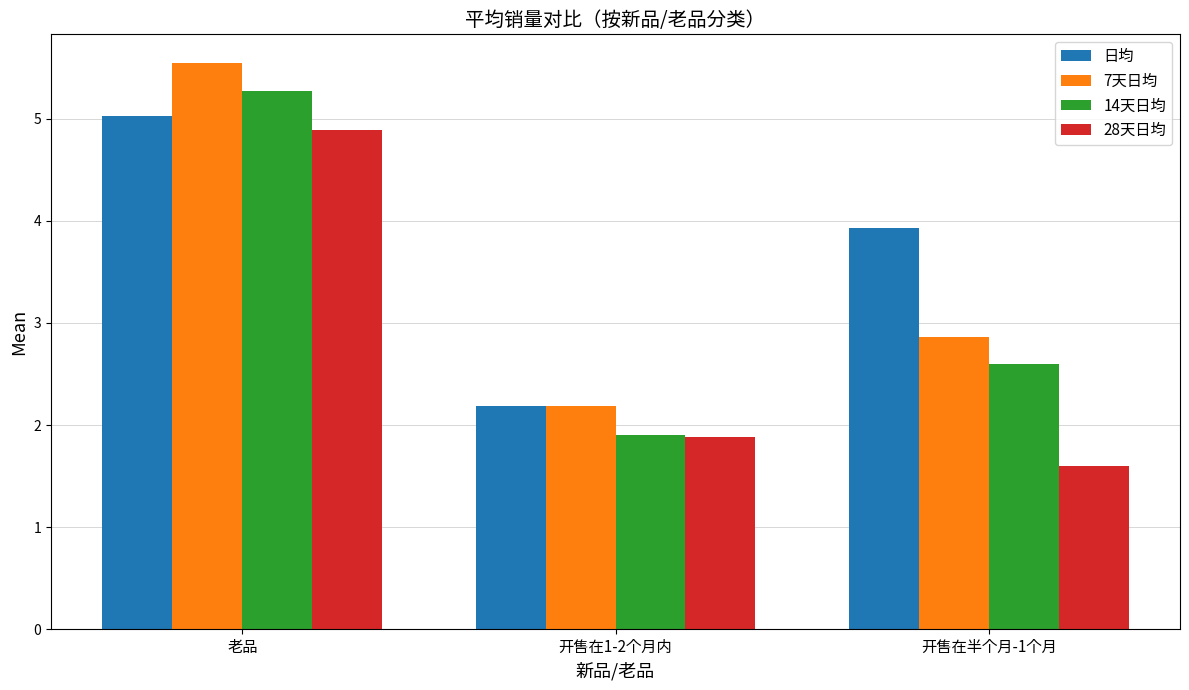

Are the bars horizontal?

No